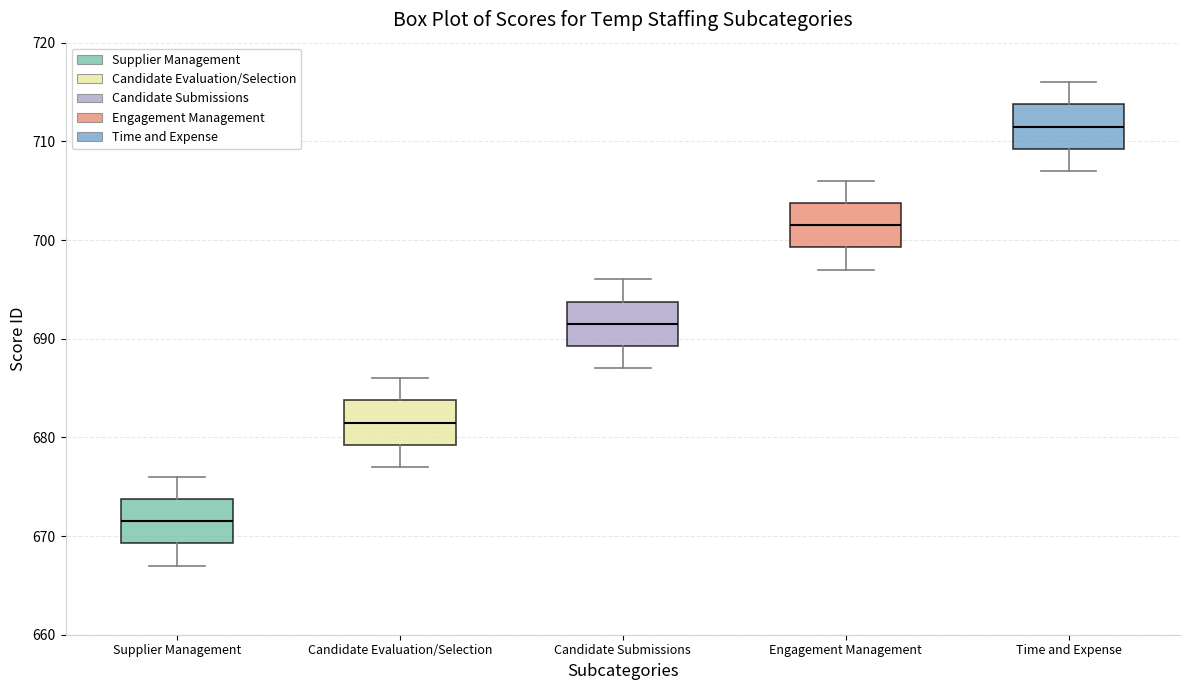

Where is the lower edge of the box for Candidate Evaluation/Selection on the y-axis? The values are not printed on the chart, so give them approximately, as read against the axis.

679